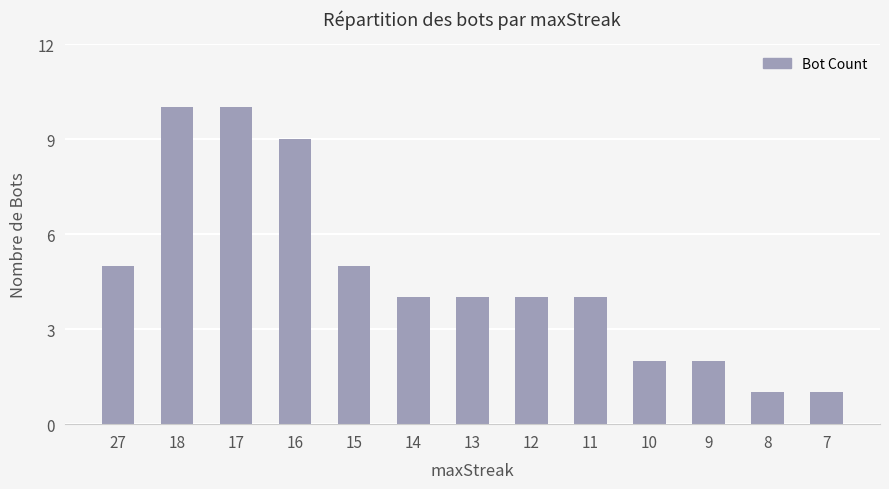

What is the maximum value shown in the chart?

10